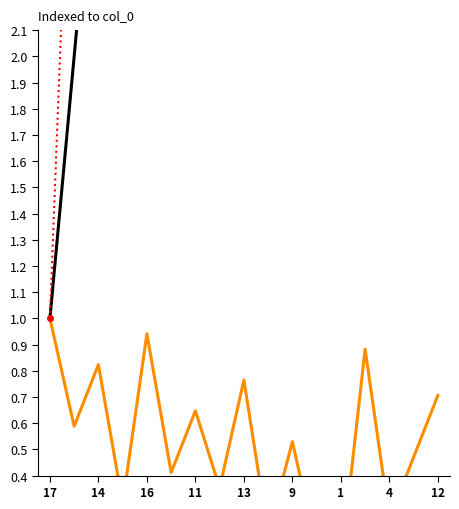

Is the value of col_0 at 9 greater than the value of col_1 at 9?

No